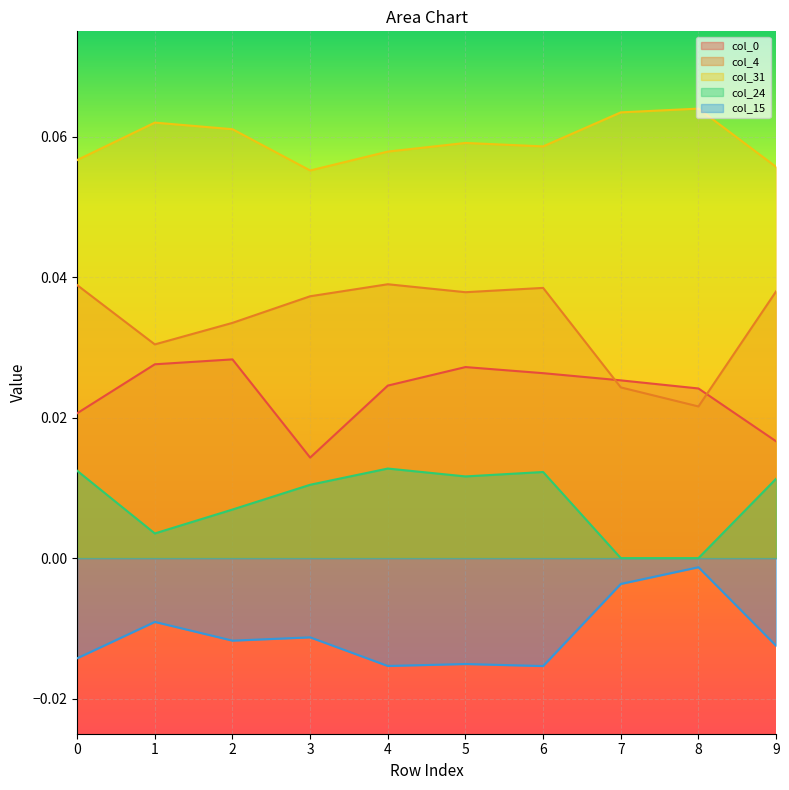

True or false: col_24 has more than 2 points higher than both neighbors.

False